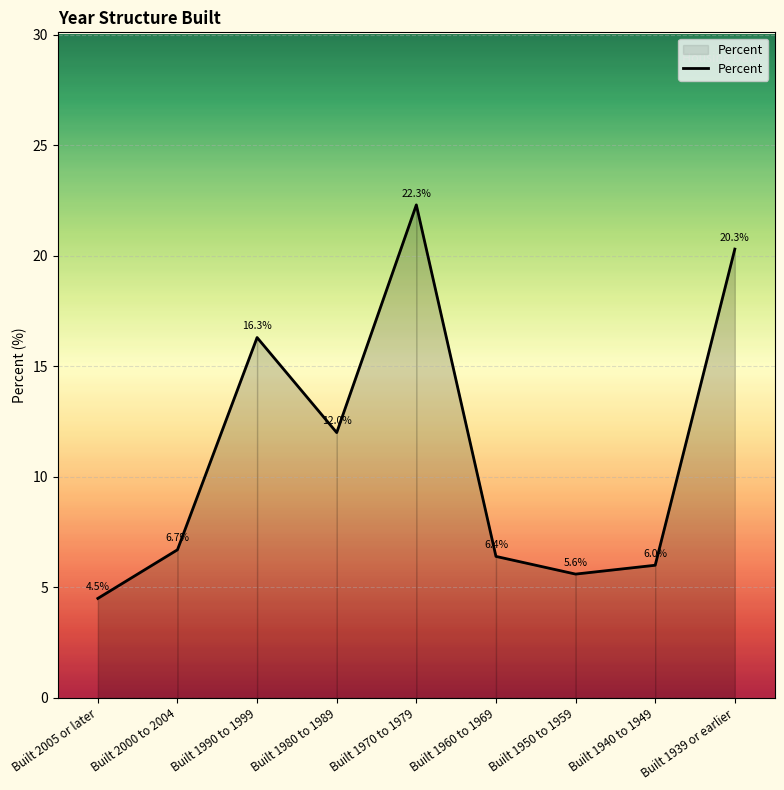

What is the difference between the maximum and second lowest values?

16.7